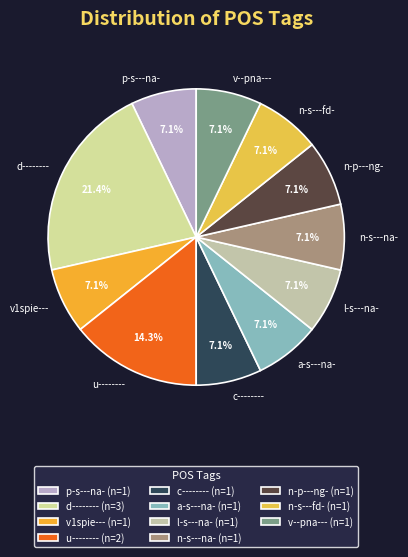

Between d-------- and u--------, which is larger?

d--------